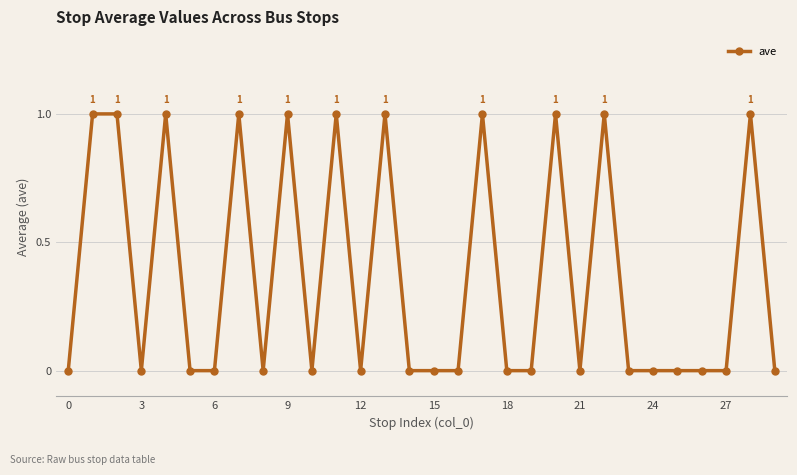

True or false: the data has more than 1 interior local peaks.

True